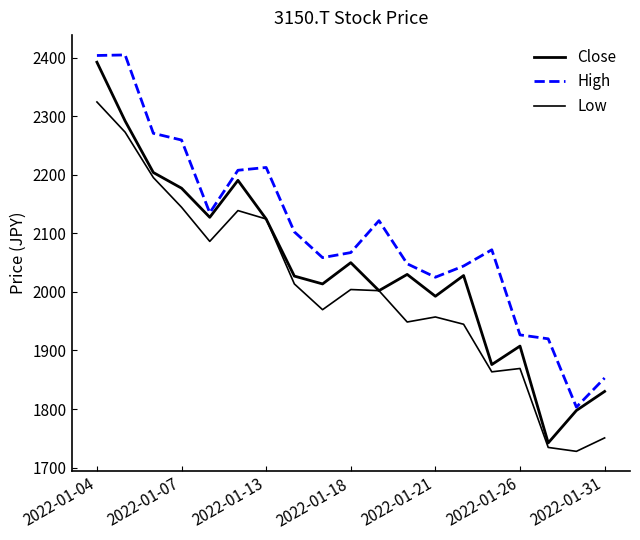

What is the difference between the second highest and minimum values in the High series?

600.1